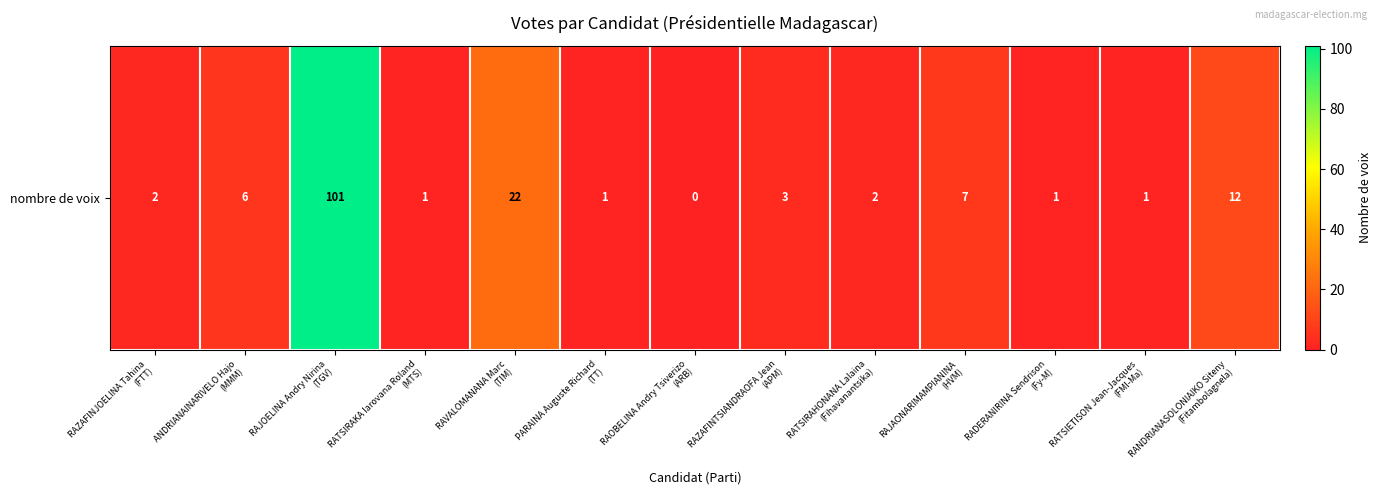

Which category has the highest value across all series?

RAJOELINA Andry Nirina
(TGV)